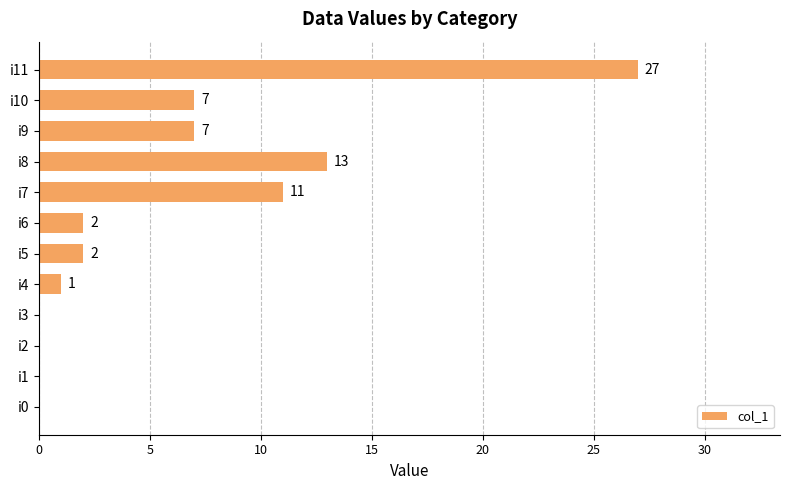

The value at i11 is 16. True or false?

False